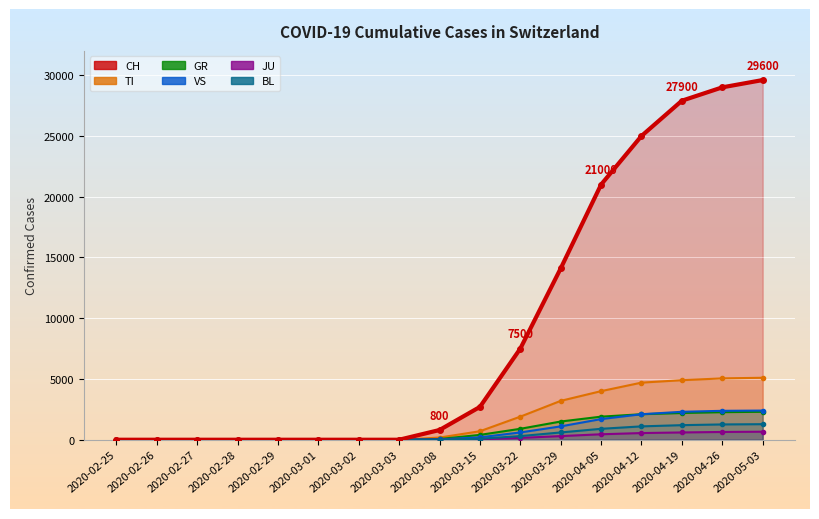

What are all the series names shown in the legend?

CH, TI, GR, VS, JU, BL